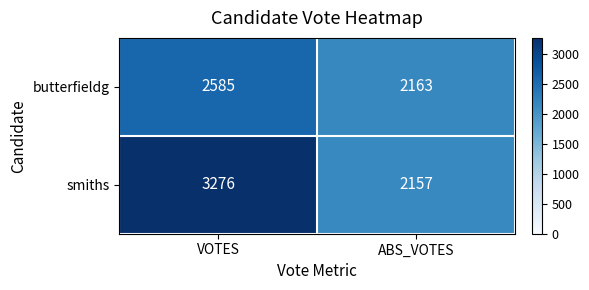

Which series has the largest total across all categories?

smiths